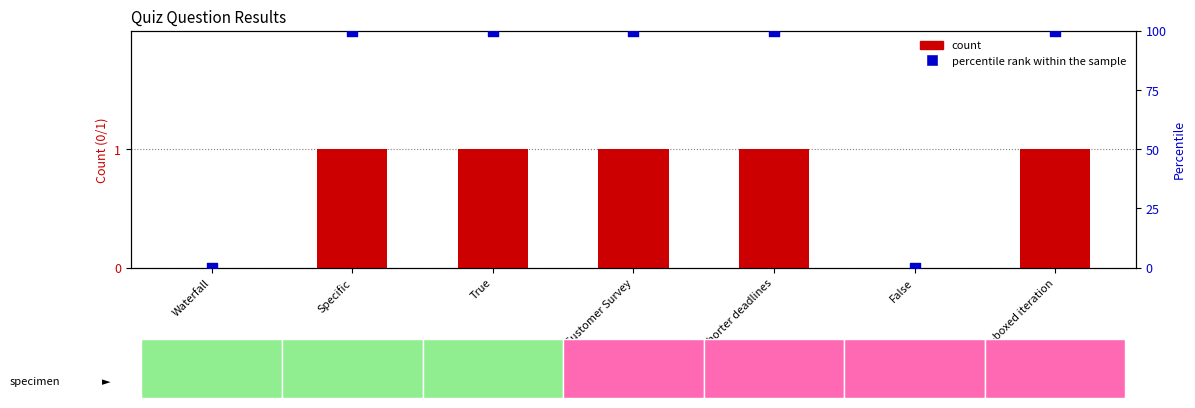

Is the value of count at False greater than the value of percentile rank within the sample at Customer Survey?

No